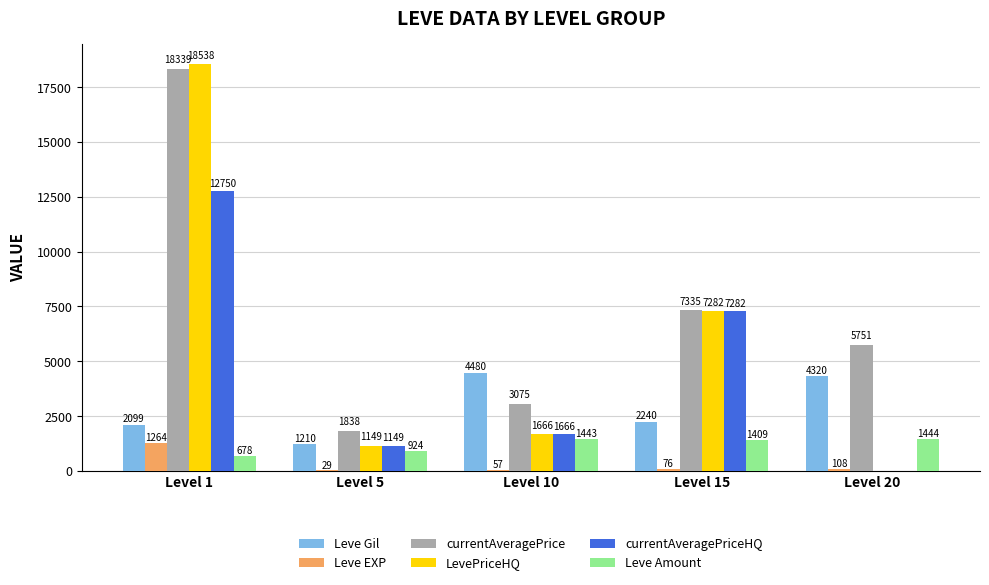

Reading left to right, transcribe all the data shown in this chart.

Leve Gil: 2099	1210	4480	2240	4320
Leve EXP: 1264	29	57	76	108
currentAveragePrice: 18339	1838	3075	7335	5751
LevePriceHQ: 18538	1149	1666	7282	0
currentAveragePriceHQ: 12750	1149	1666	7282	0
Leve Amount: 678	924	1443	1409	1444